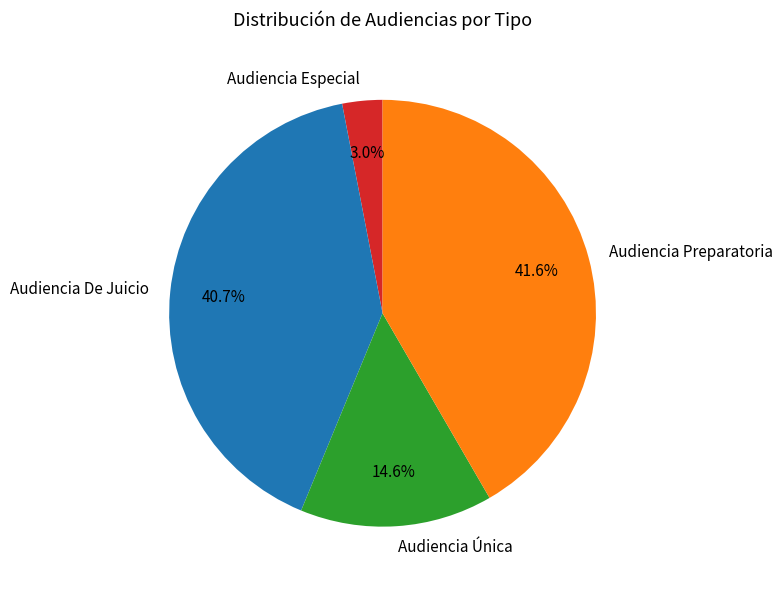

What percentage is the Audiencia De Juicio slice, to the nearest percent?

41%